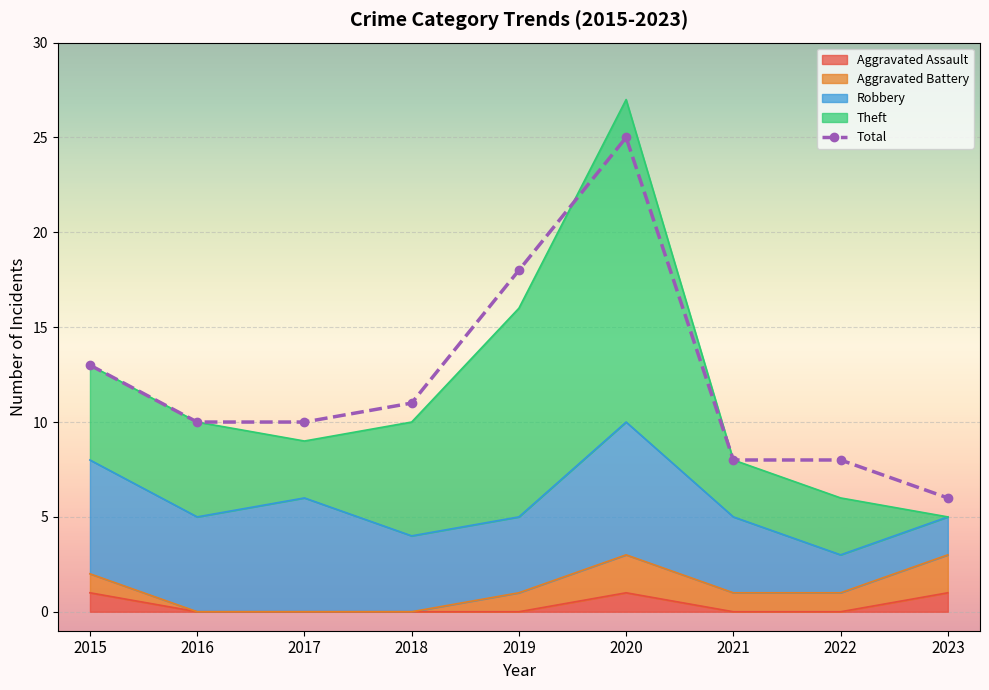

List the labels in order of value, smallest first.

2023, 2021, 2022, 2016, 2017, 2018, 2015, 2019, 2020